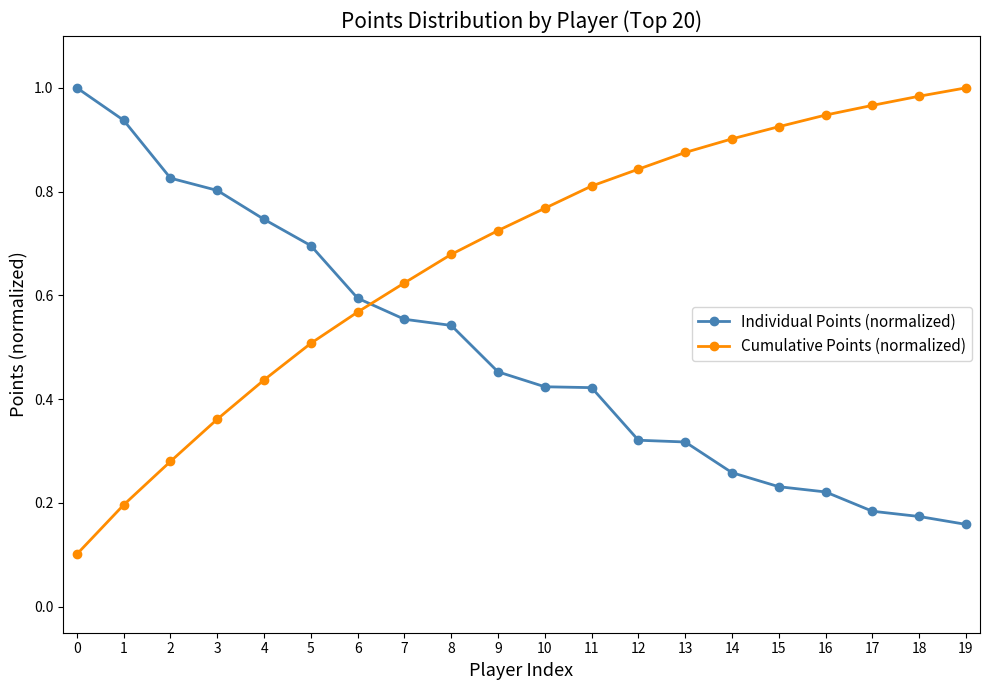

Between which two adjacent categories do Cumulative Points (normalized) and Individual Points (normalized) first intersect?

6 and 7